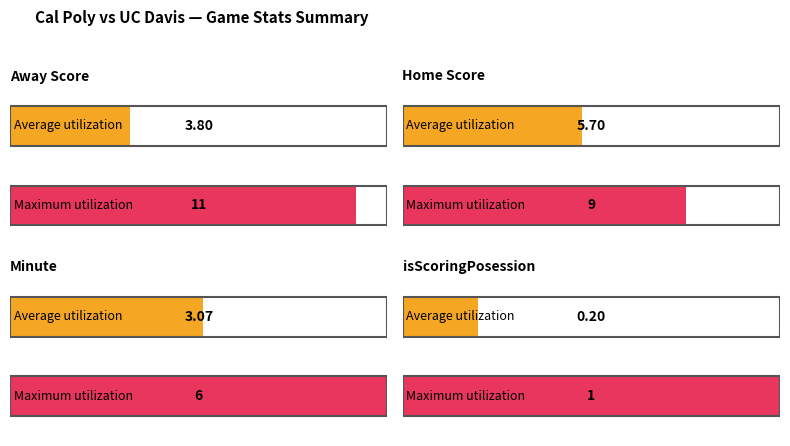

How many data points in Minute are less than 3?

13